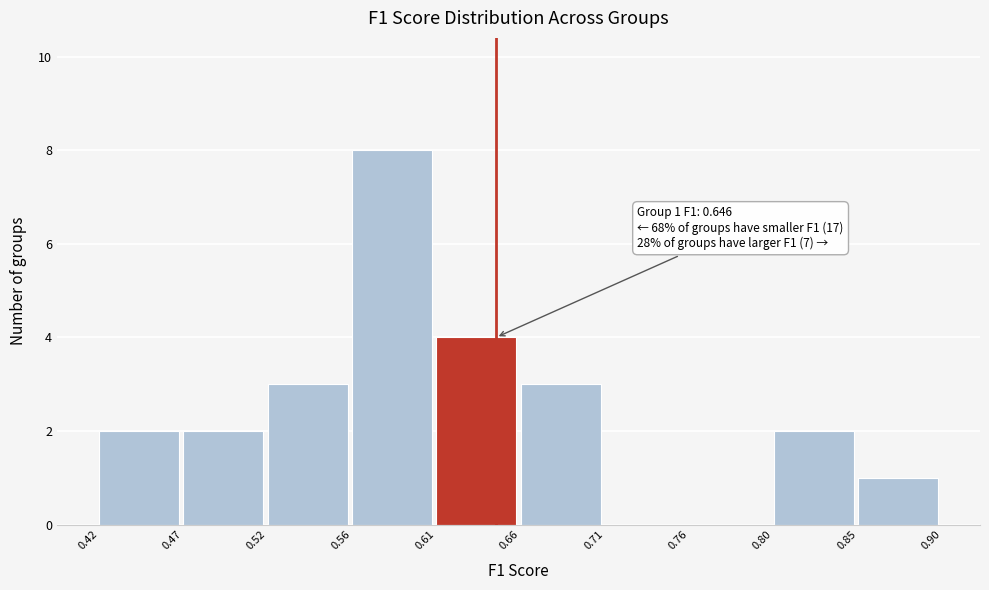

Which range on the x-axis has the tallest bar?

0.56 to 0.61